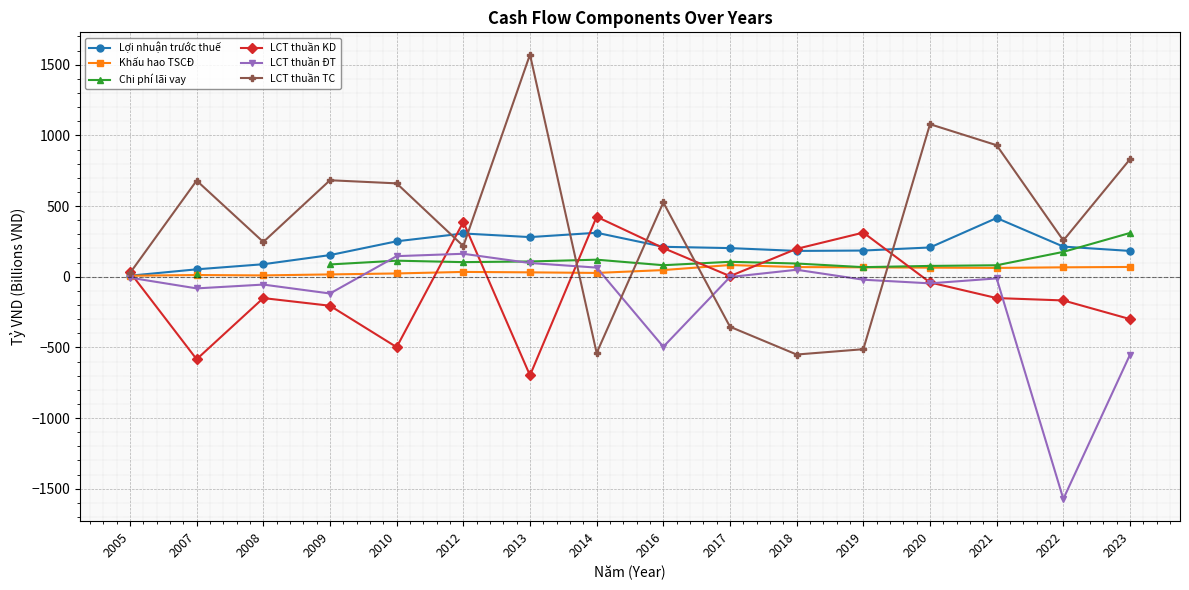

What is the smallest value displayed?

-1572.4